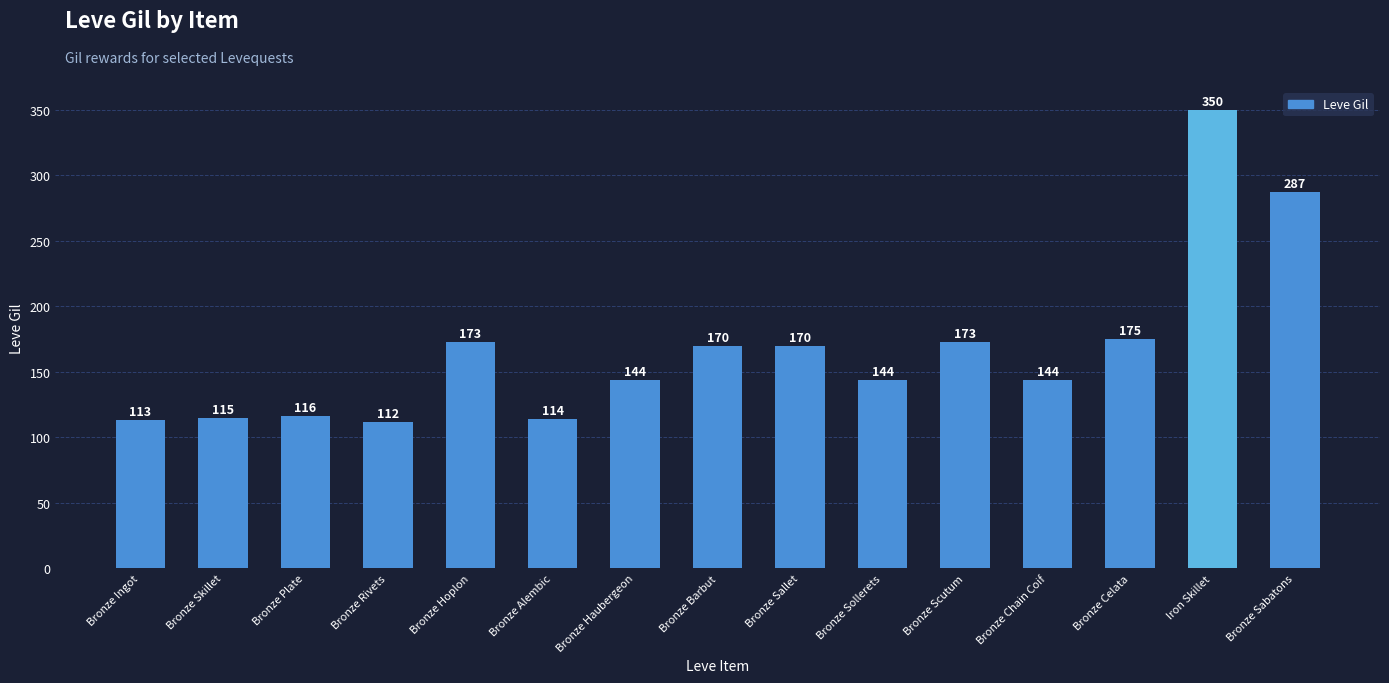

What is the approximate value at Bronze Rivets?

112